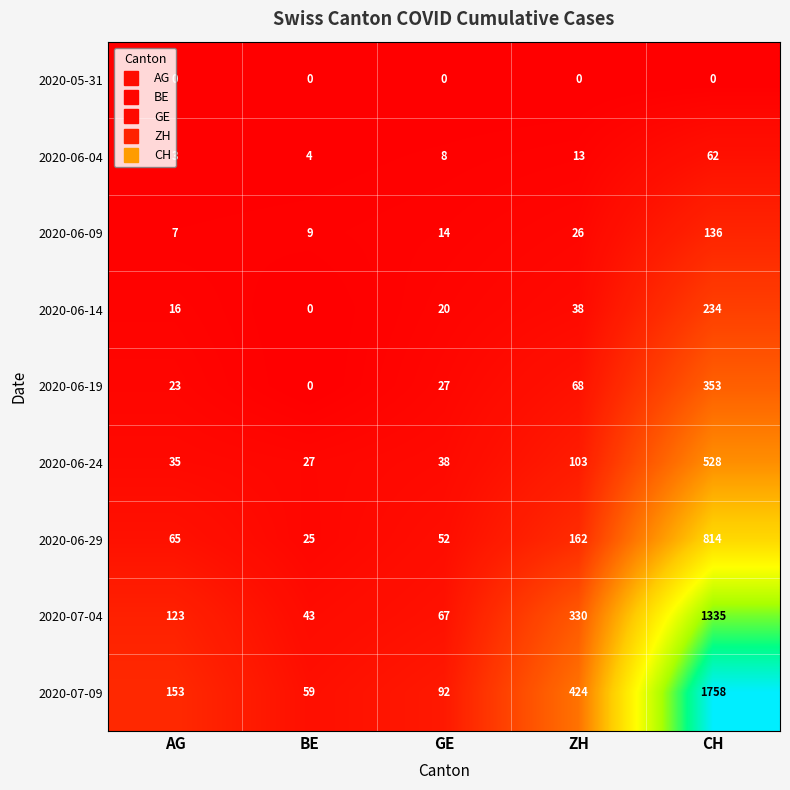

The value of 2020-06-14 at AG is 16. True or false?

True